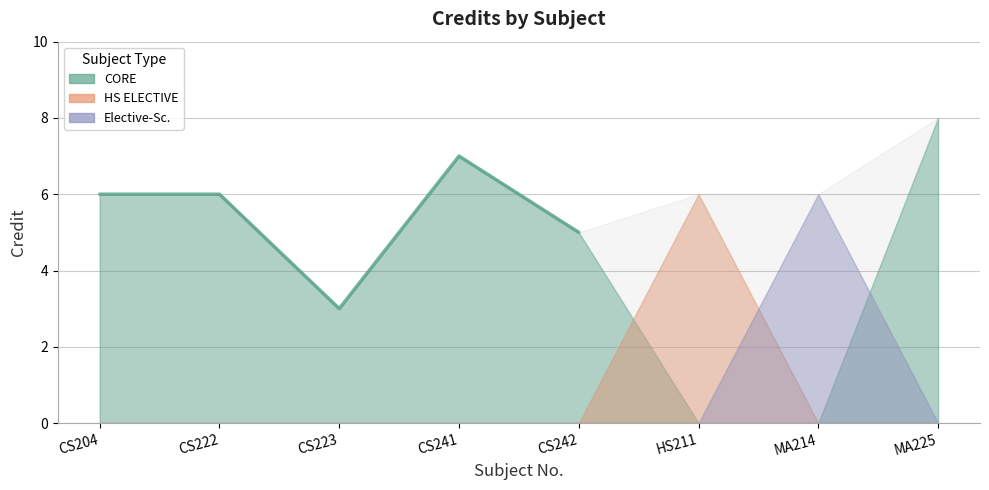

Reading left to right, what are all the values shown in this chart?

6	6	3	7	5	6	6	8